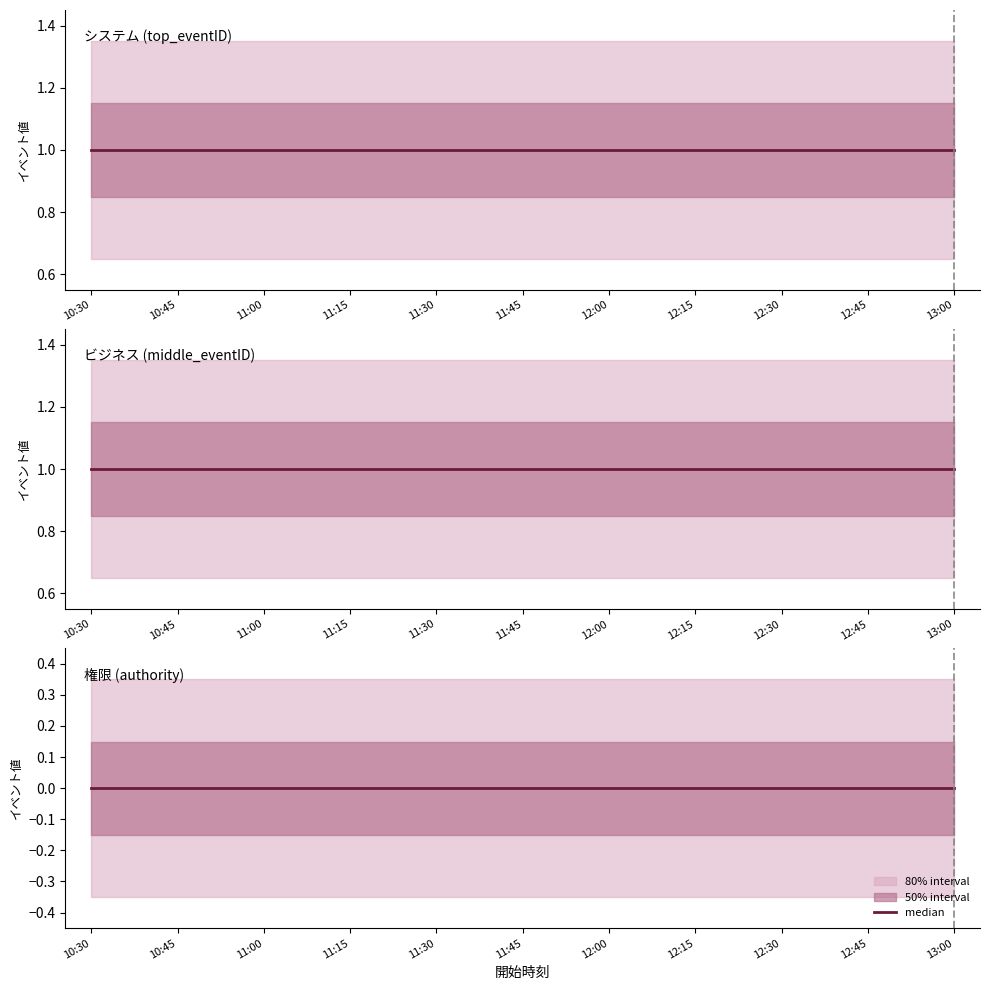

What is the sum of the top_eventID values at 12:00 and 10:30?

2